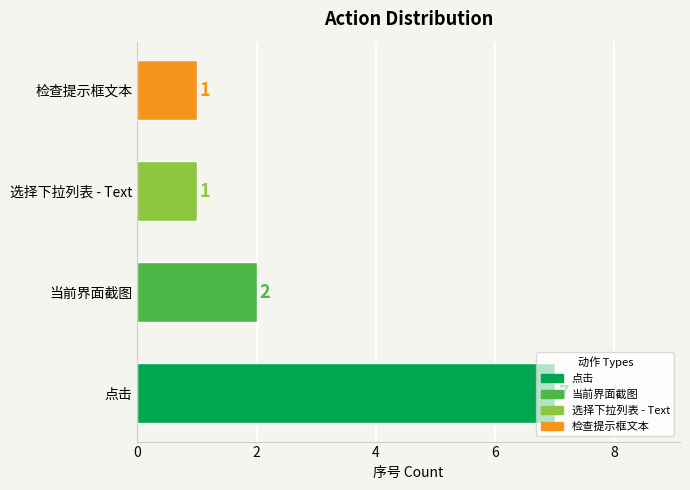

What is the average value?

3